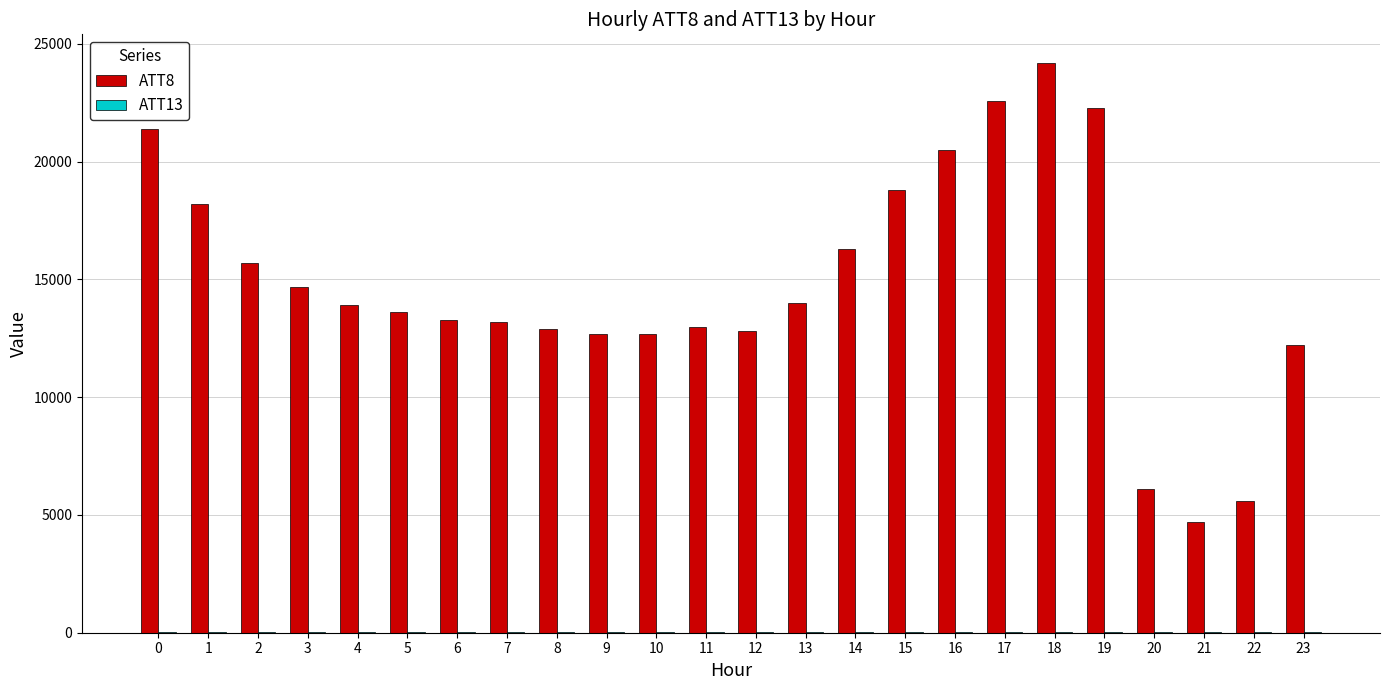

The value of ATT8 at 18 is 24200.0. True or false?

True